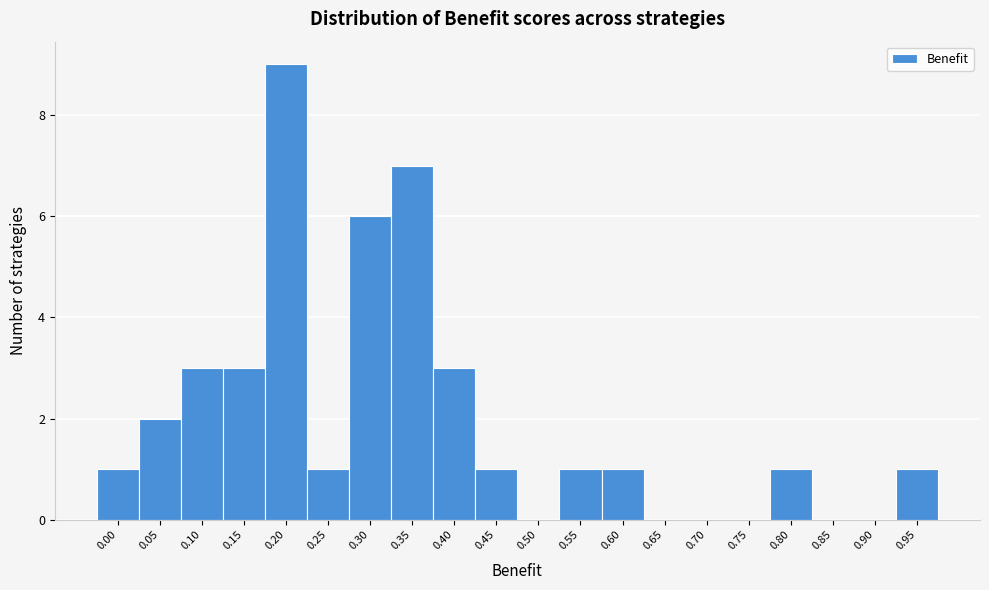

Reading right to left, list all the values displayed in this chart.

0.95=1	0.90=0	0.85=0	0.80=1	0.75=0	0.70=0	0.65=0	0.60=1	0.55=1	0.50=0	0.45=1	0.40=3	0.35=7	0.30=6	0.25=1	0.20=9	0.15=3	0.10=3	0.05=2	0.00=1